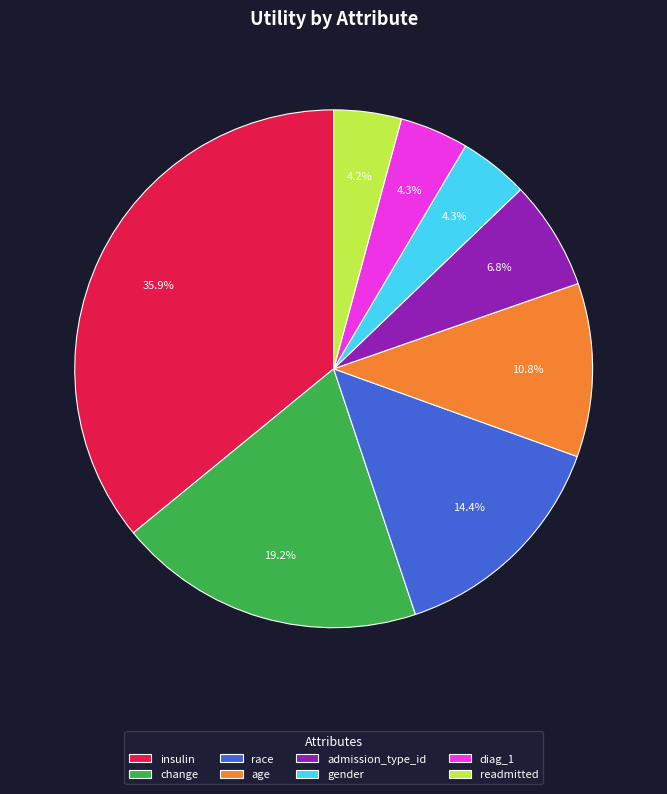

How many slices are in this pie chart?

8